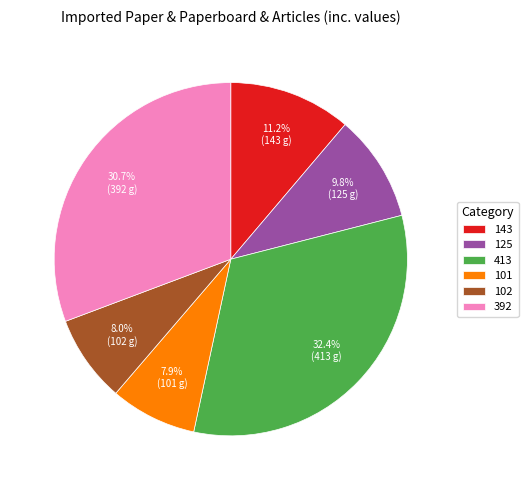

What portion of the pie excludes 102?

92.0%